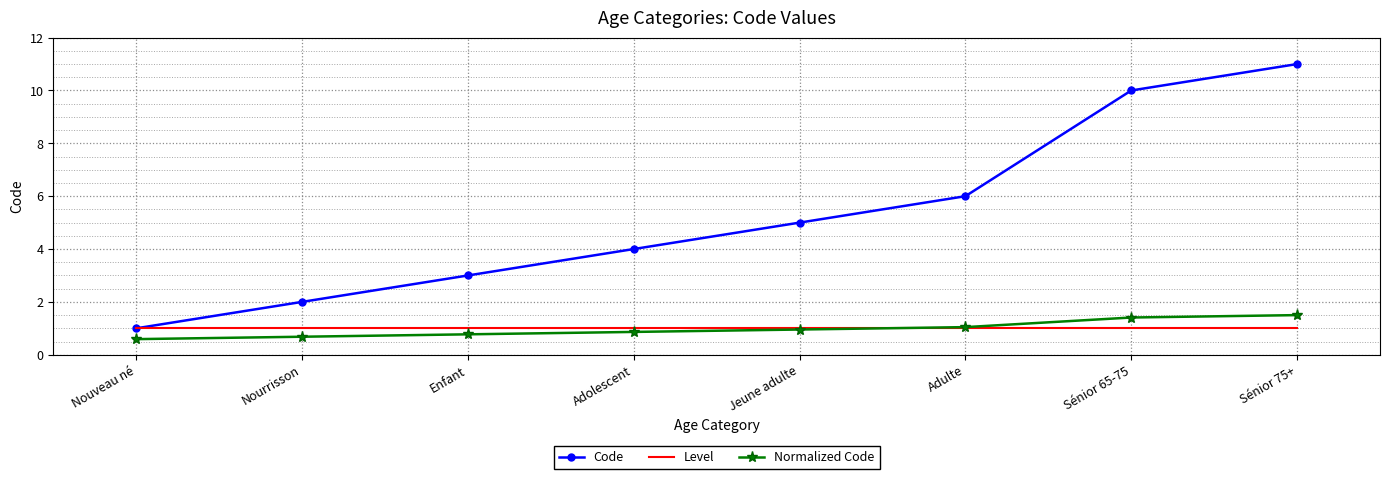

What is the highest value of the Level series?

1.0